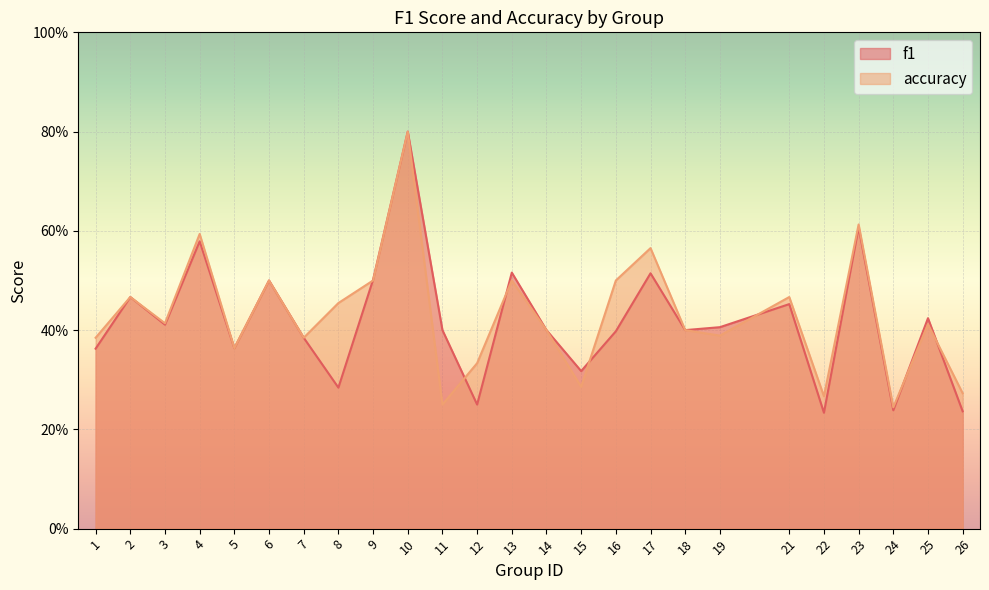

What are all the series names shown in the legend?

f1, accuracy